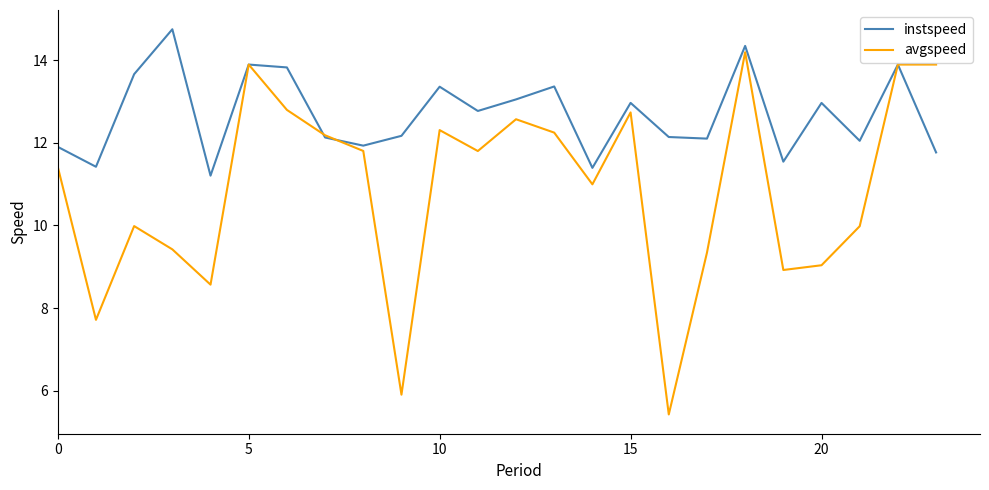

Which series has the widest spread of values?

avgspeed